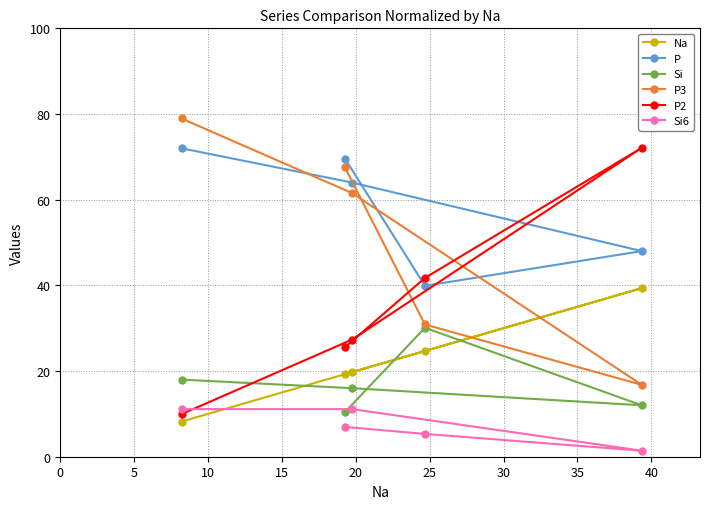

Reading right to left, list all the values displayed in this chart.

Na: 39.4	24.7	19.7	19.3	8.2
P: 48.0	39.9	64.0	69.6	72.0
Si: 12.0	30.1	16.0	10.4	18.0
P3: 16.8	30.9	61.6	67.5	79.0
P2: 72.1	41.7	27.3	25.5	9.9
Si6: 1.4	5.3	11.1	7.0	11.1